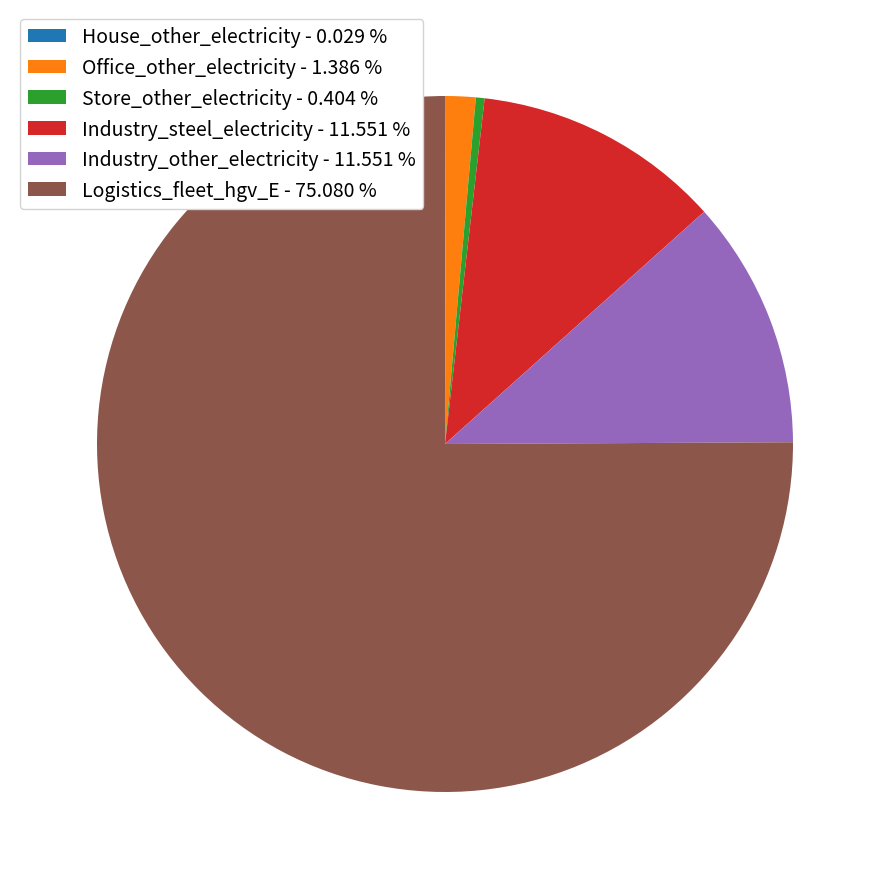

Between Store_other_electricity and Industry_other_electricity, which is larger?

Industry_other_electricity